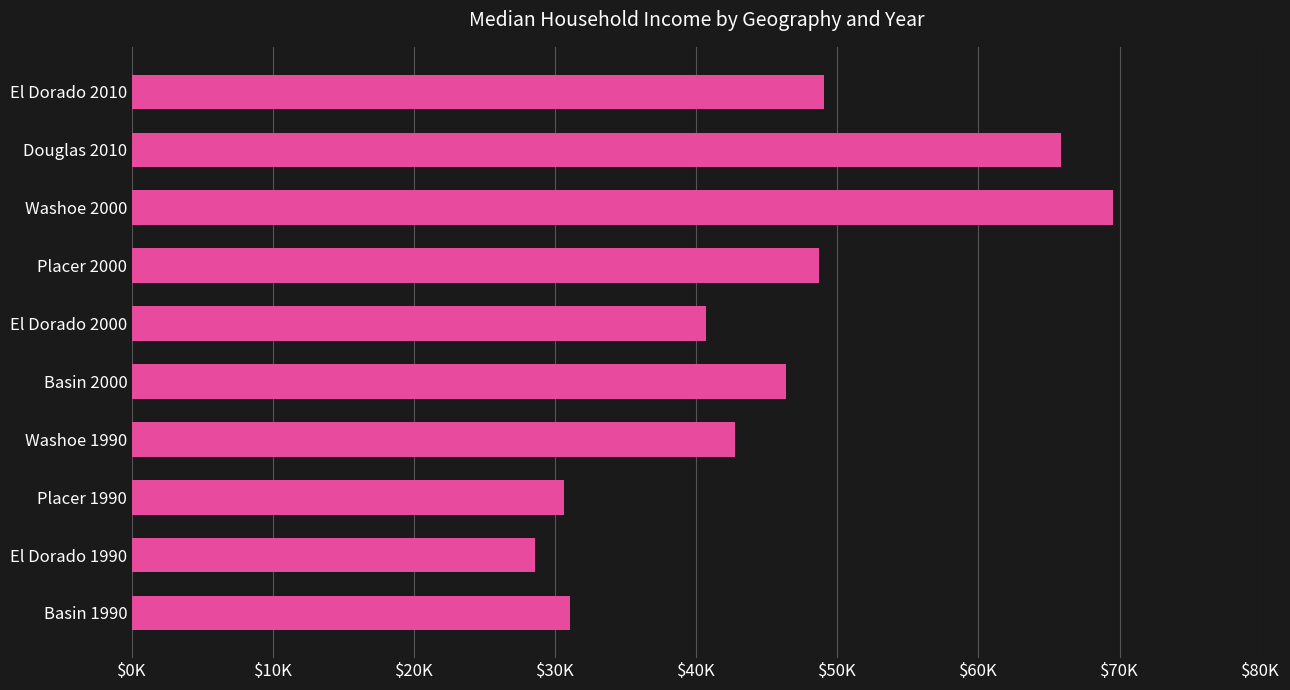

At which category does the chart reach its peak across all series?

Washoe 2000